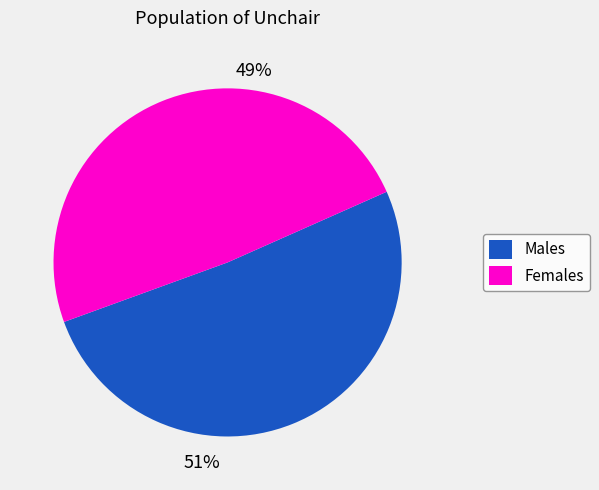

Is there a majority slice in this chart?

Yes